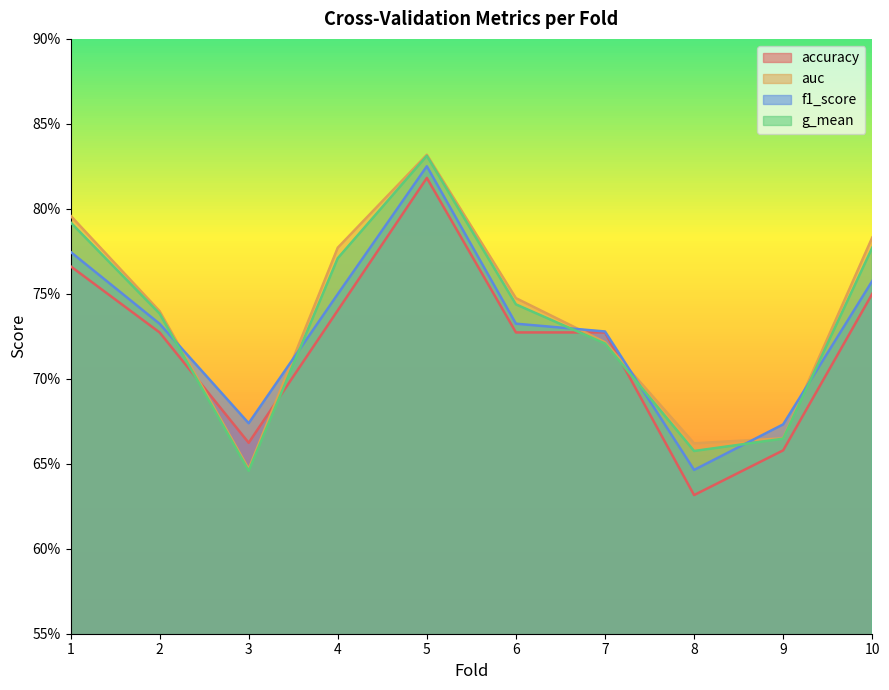

At which category is the sum across all series the highest?

5